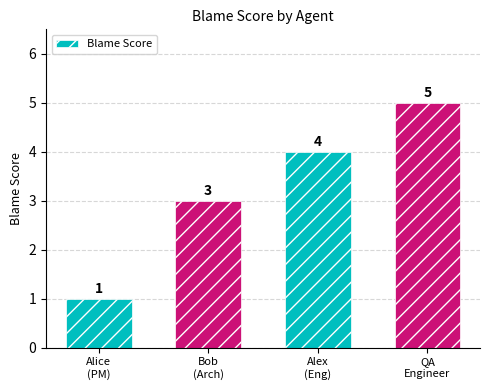

What is the difference between the maximum and minimum values?

4